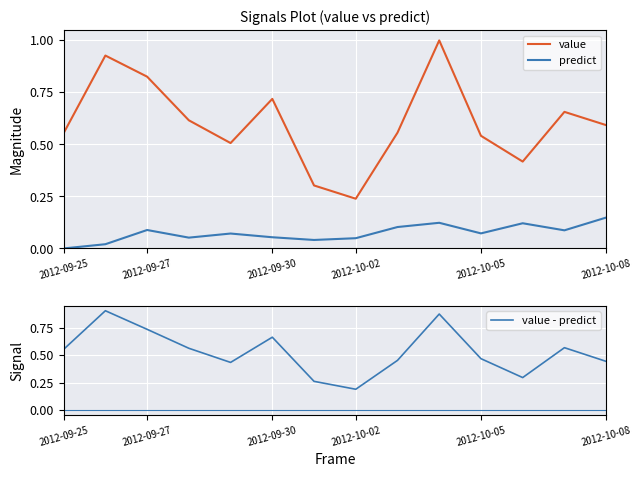

True or false: value has a value of 0.6 at 2012-10-08.

True